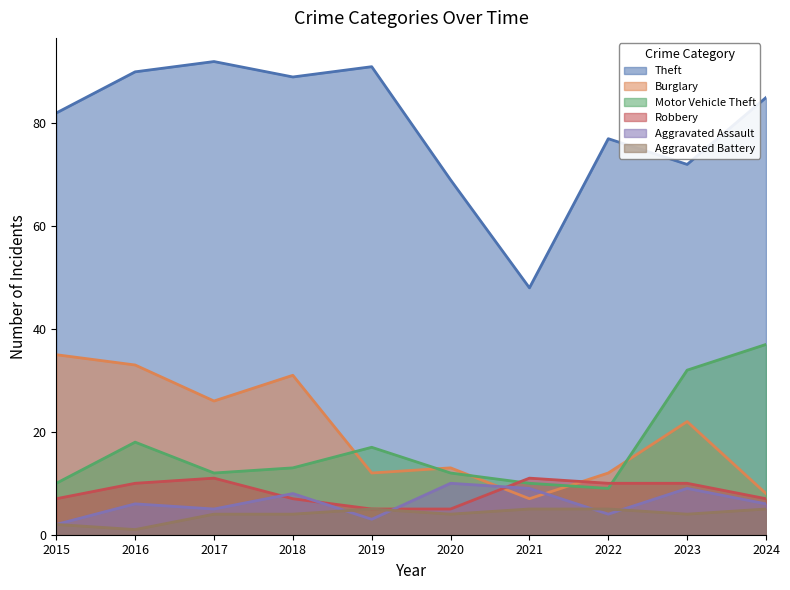

What is the difference between the maximum and minimum values in the Theft series?

44